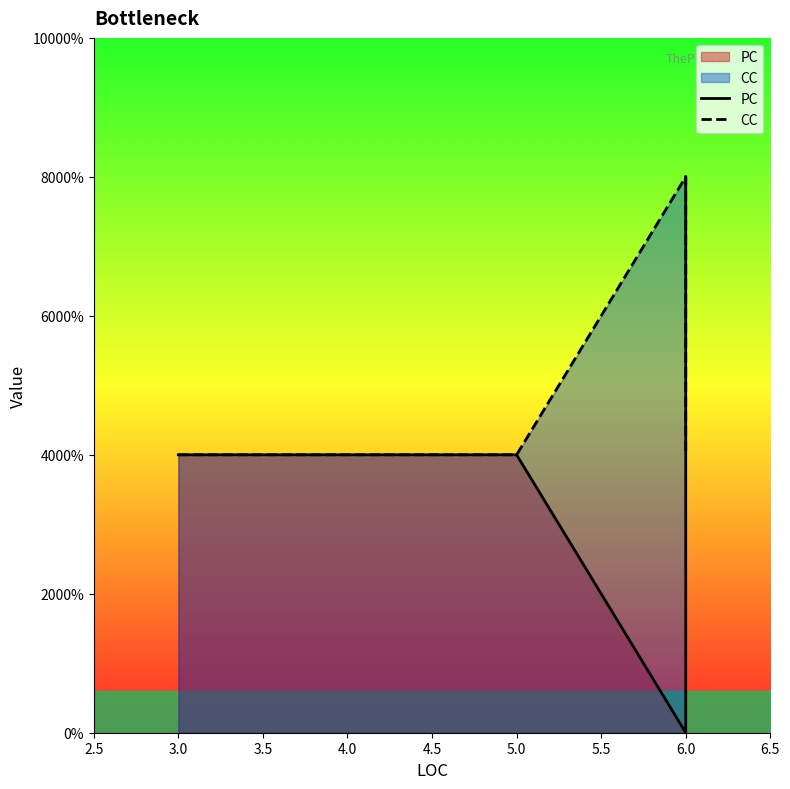

How many lines are shown in the chart?

2